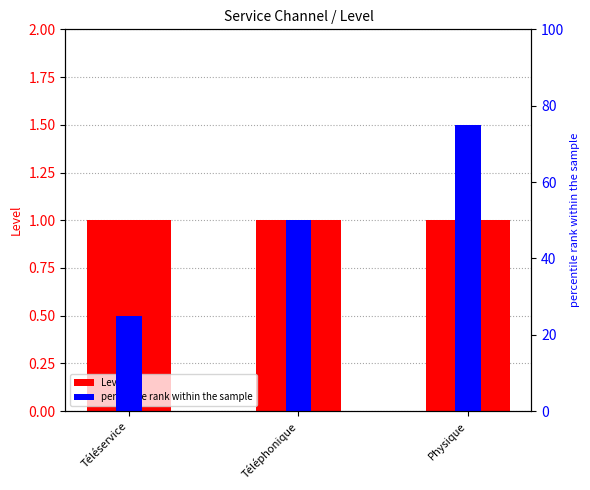

Reading left to right, list all the values displayed in this chart.

Level: 1	1	1
percentile rank within the sample: 25	50	75